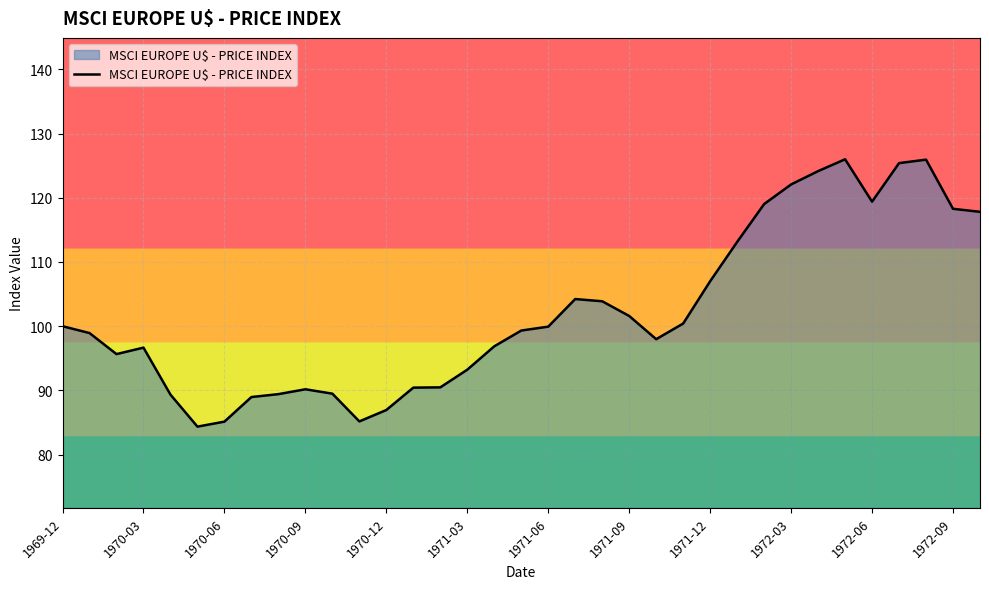

What is the minimum value shown in the chart?

84.4